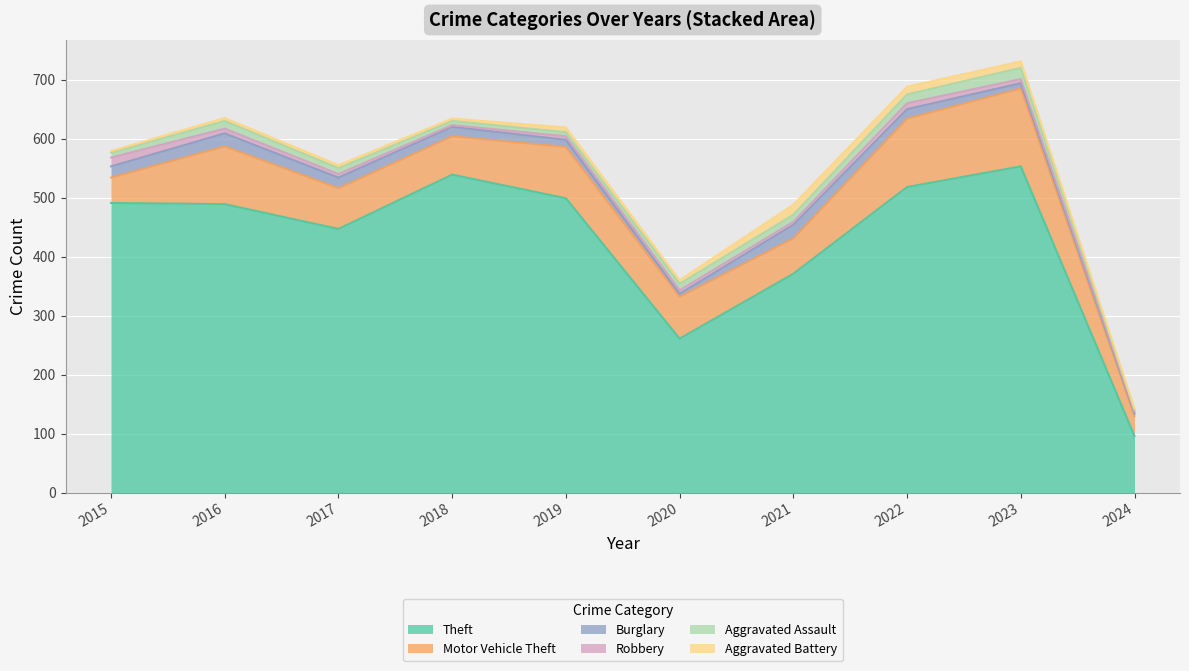

Where does the Robbery series first go above 6?

2015